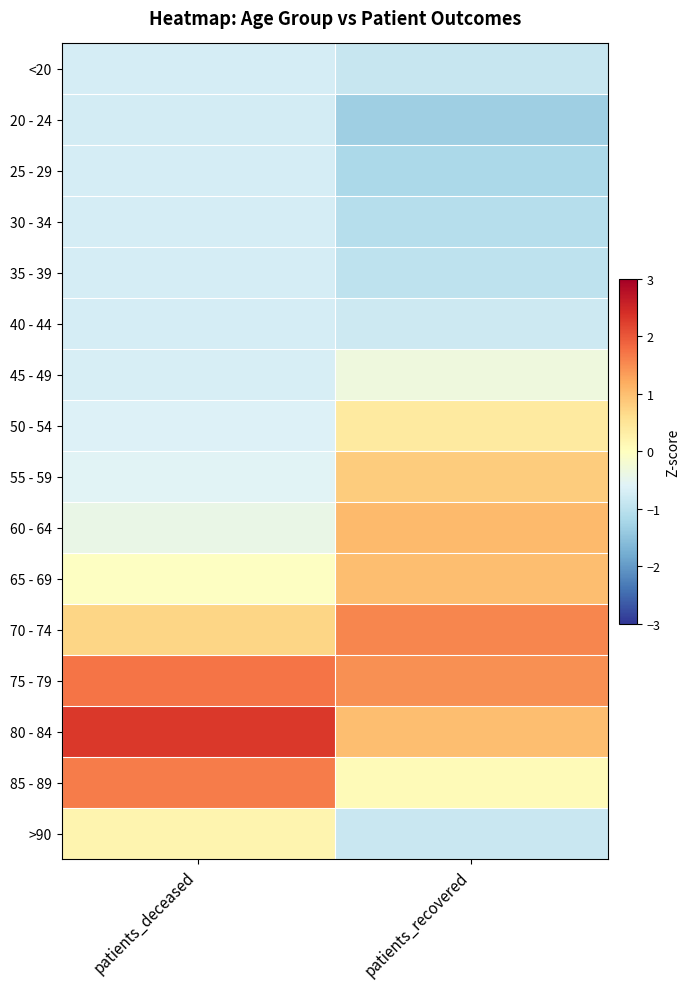

At how many categories does at least one series exceed 2?

1